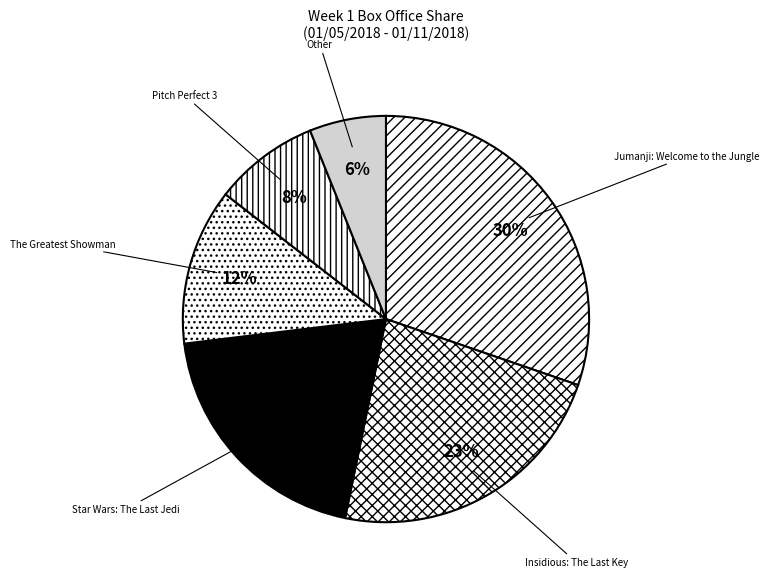

Which slice is the smallest?

Other